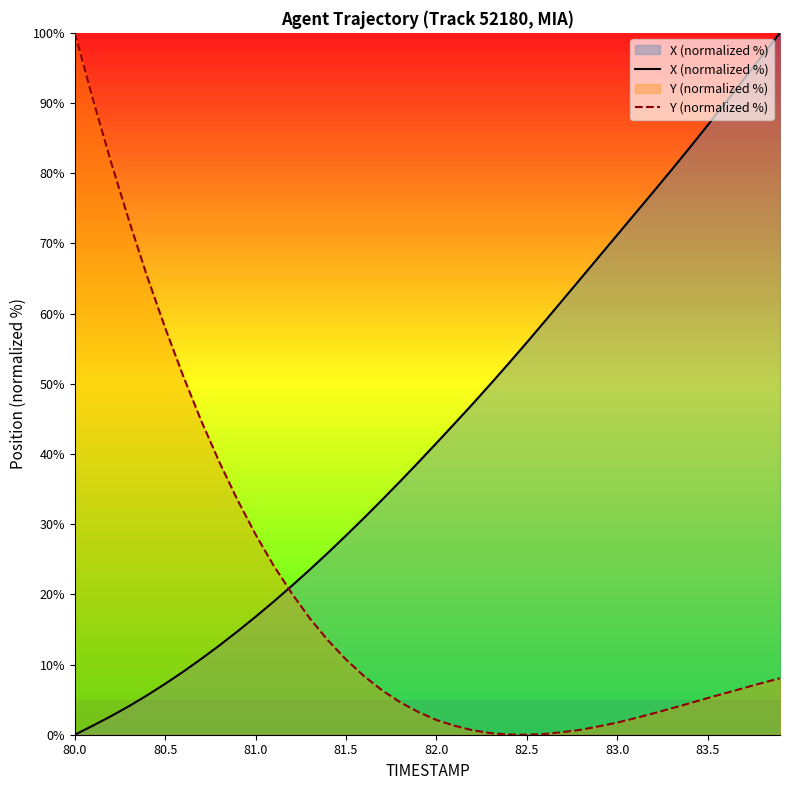

What is the difference between the maximum and minimum values in the X (normalized %) series?

100.0